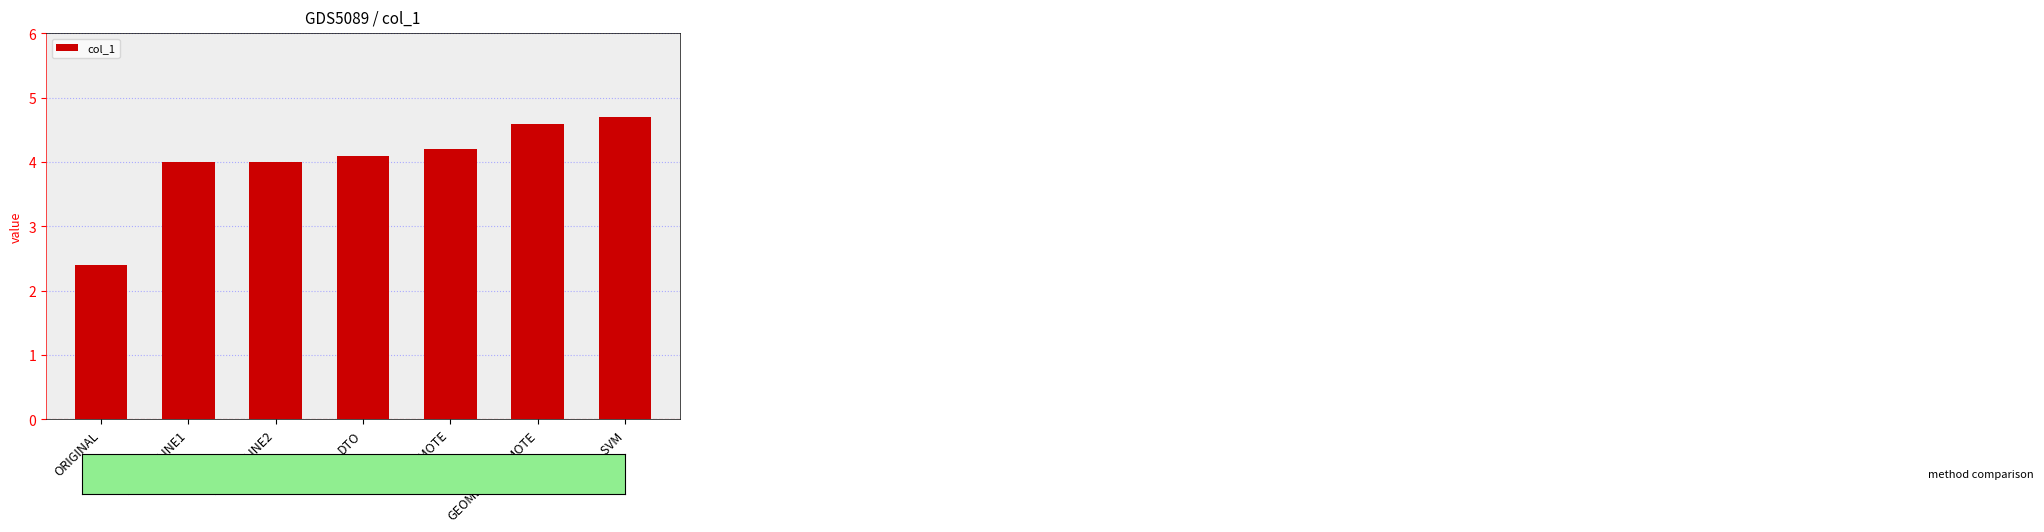

What is the sum of all values?

28.0